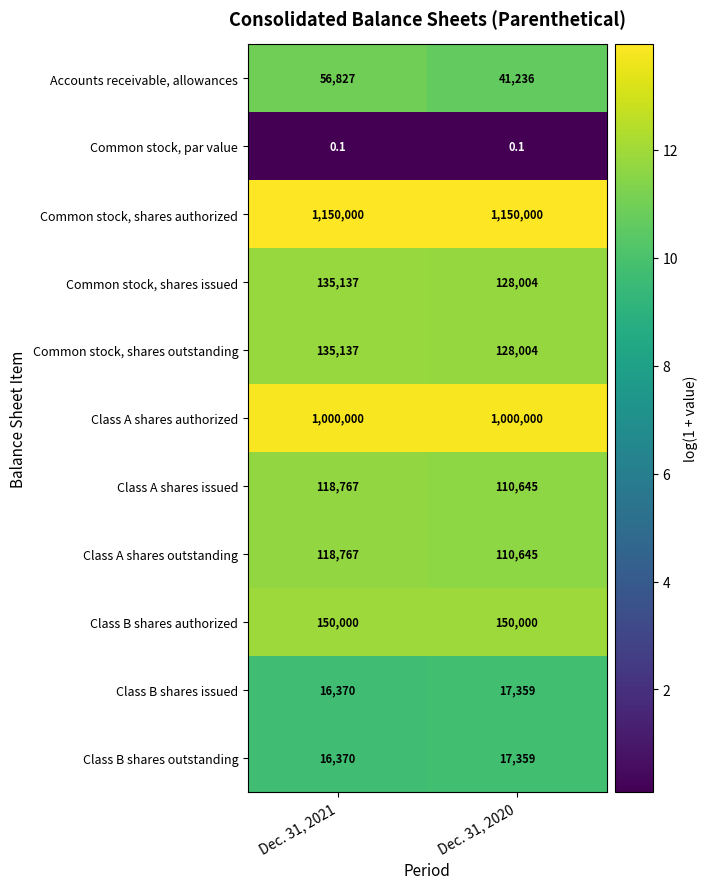

Rank the categories by Common stock, shares outstanding value from lowest to highest.

Dec. 31, 2020, Dec. 31, 2021